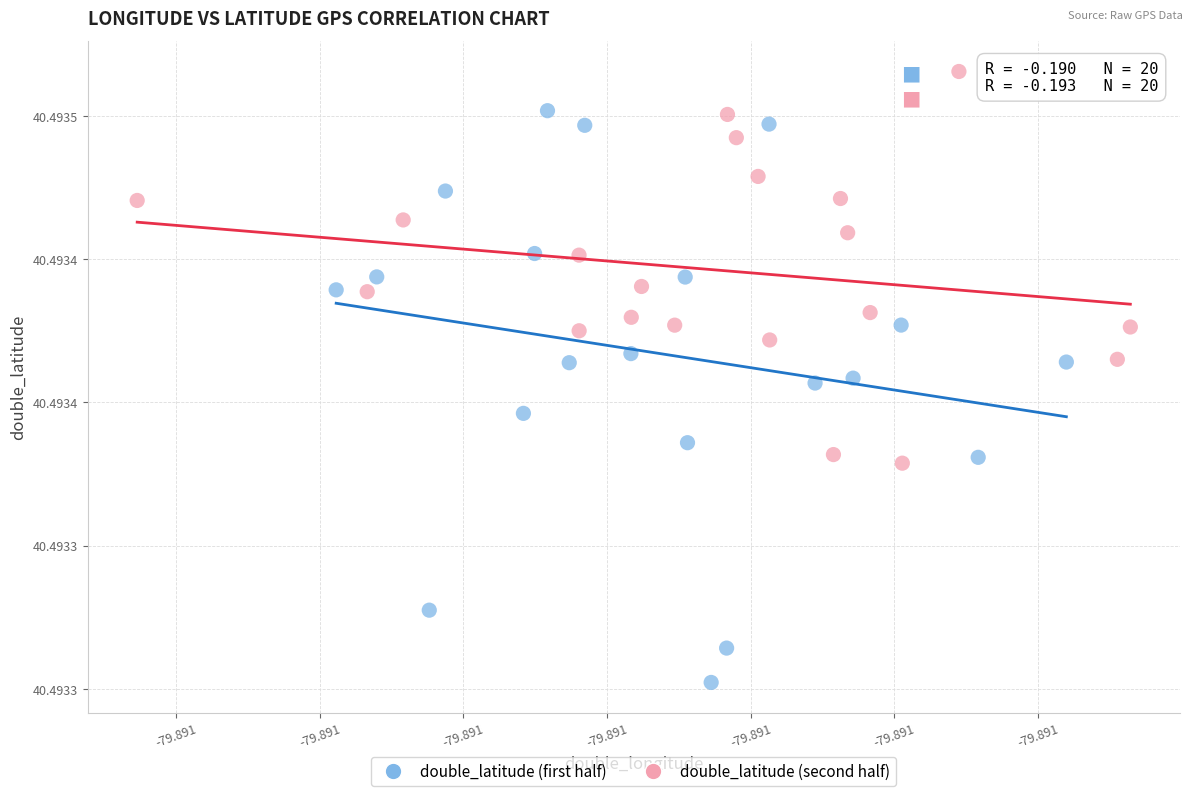

Which series reaches the minimum Y coordinate?

double_latitude (first half)